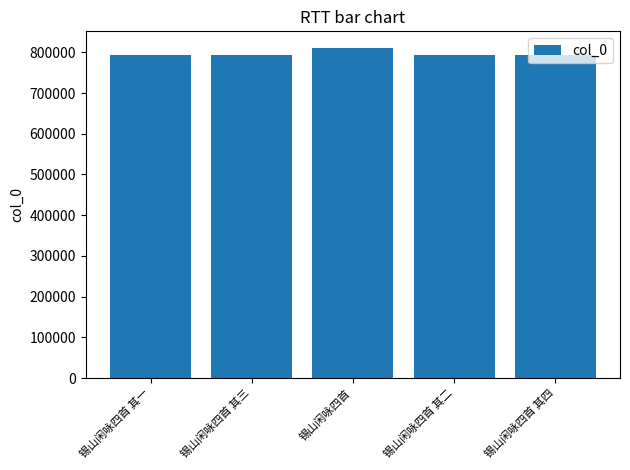

What is the difference between the maximum and minimum values?

18515